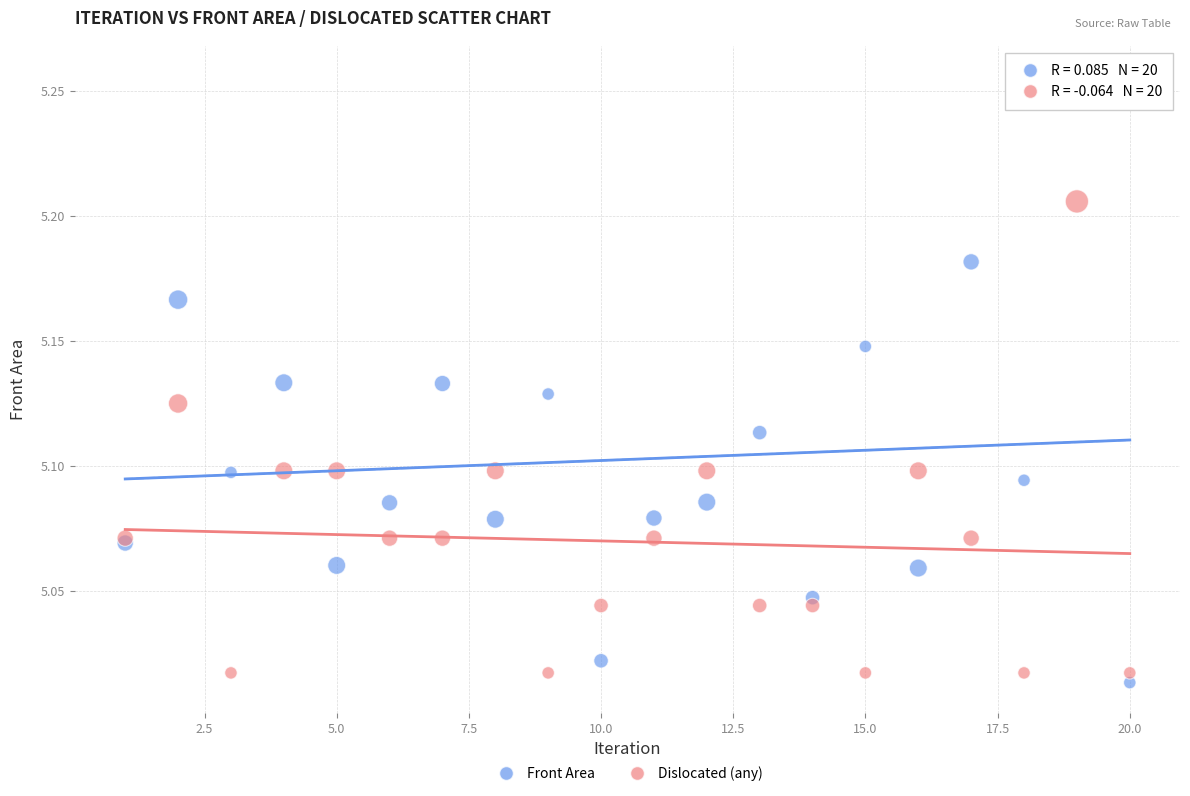

What is the X range (max minus min) for the scatter plot?

19.0